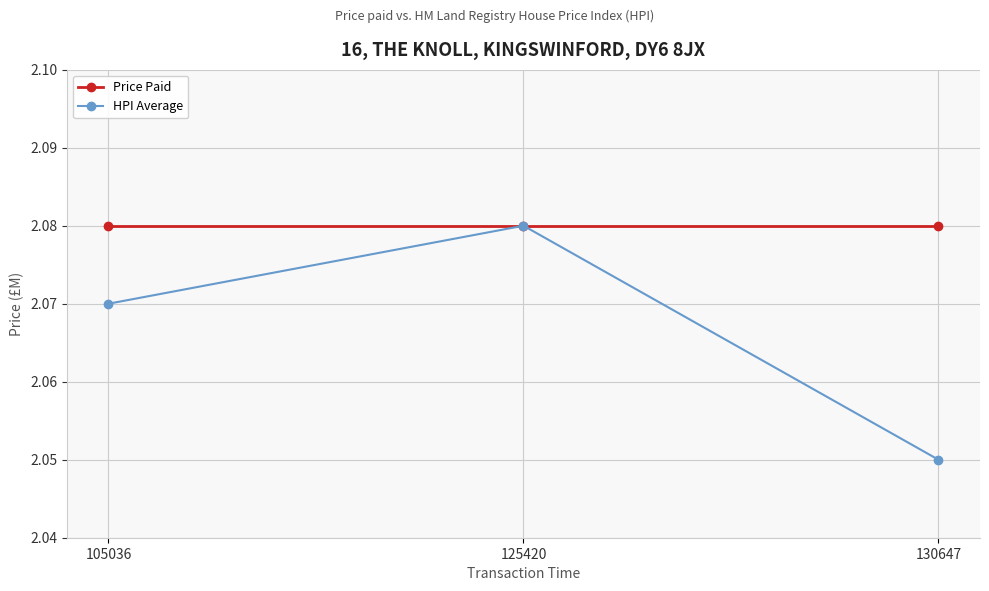

Between 105036 and 125420, which series saw the biggest shift?

HPI Average